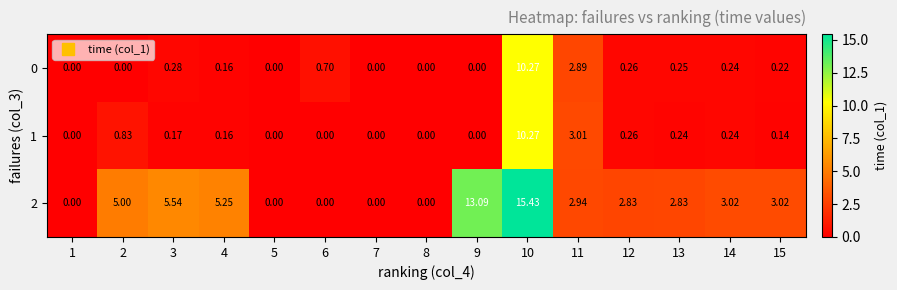

Which series changed the most between 9 and 14?

2